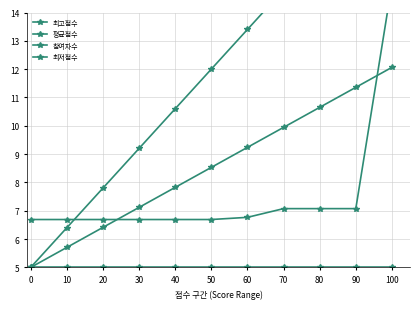

What are all the series names shown in the legend?

최고점수, 평균점수, 참여자수, 최저점수